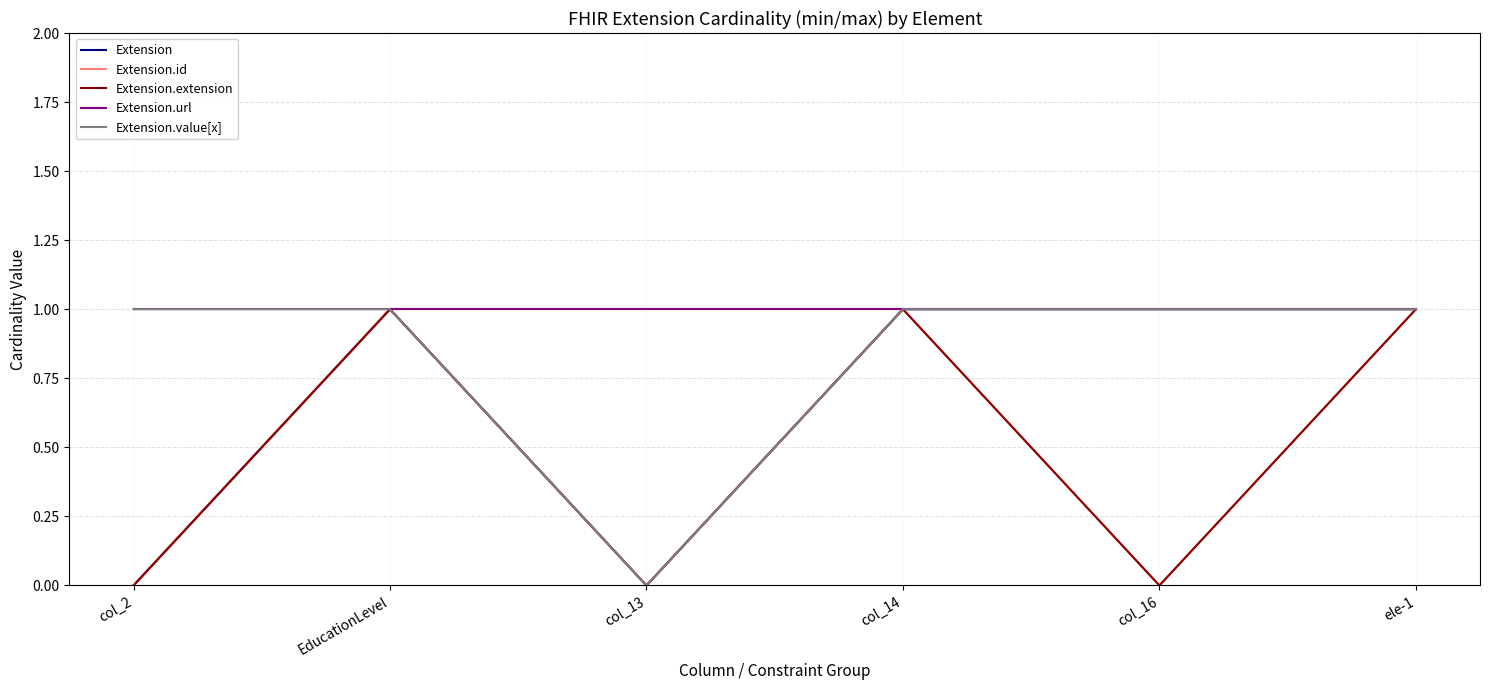

At col_14, list the series in order from smallest to largest.

Extension, Extension.id, Extension.extension, Extension.url, Extension.value[x]